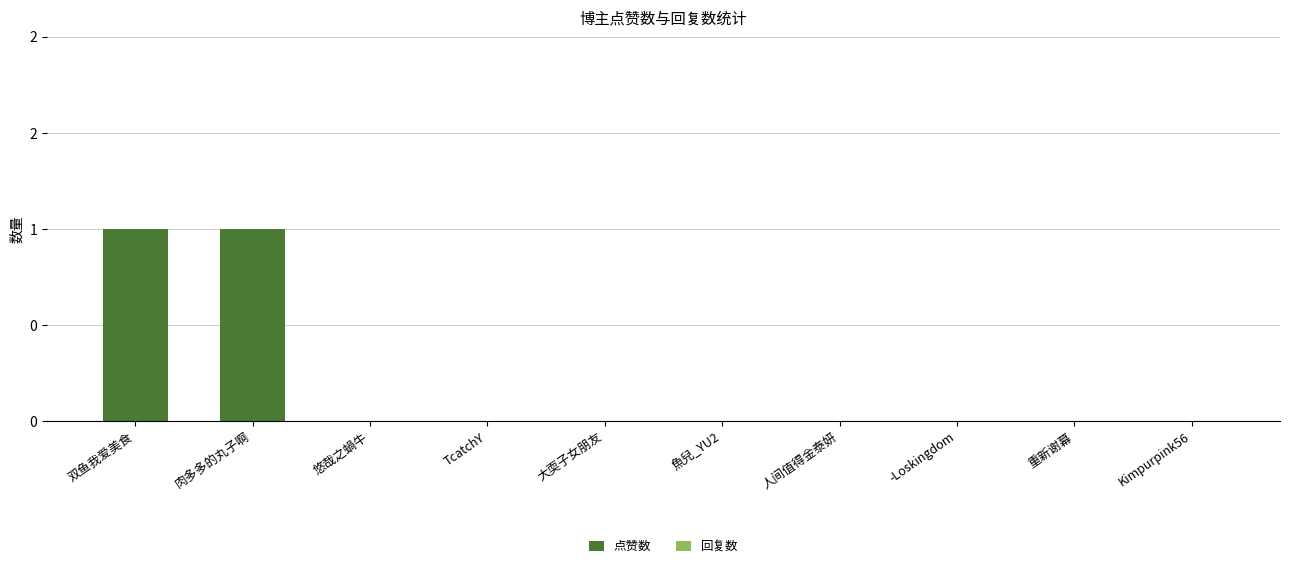

Does the chart contain any negative values?

No